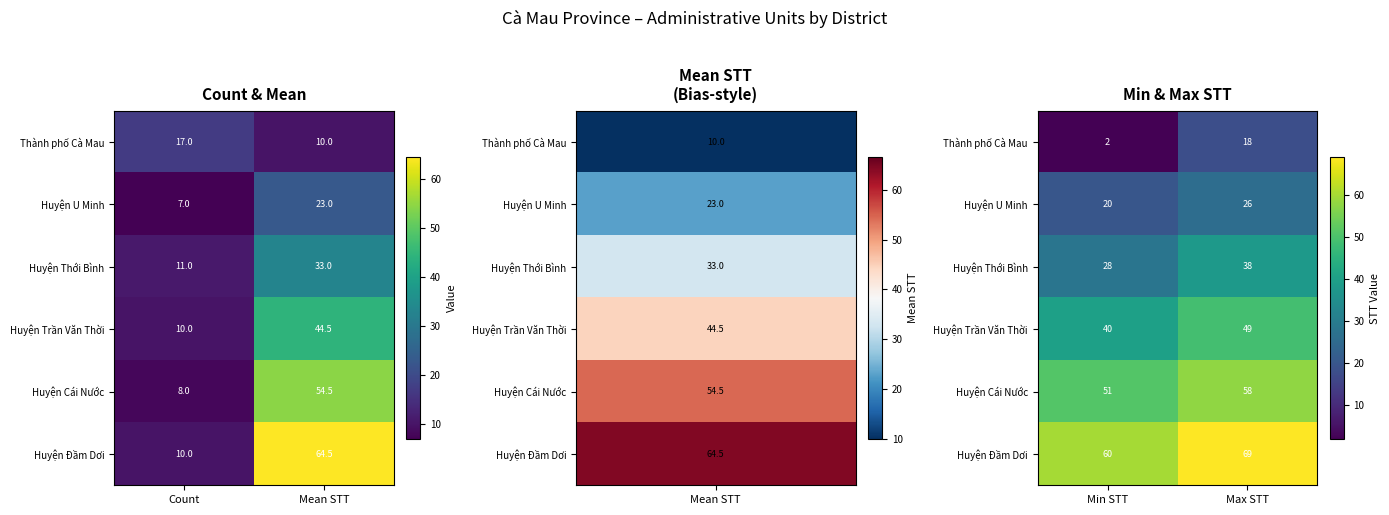

What is the maximum value for Huyện Trần Văn Thời?

49